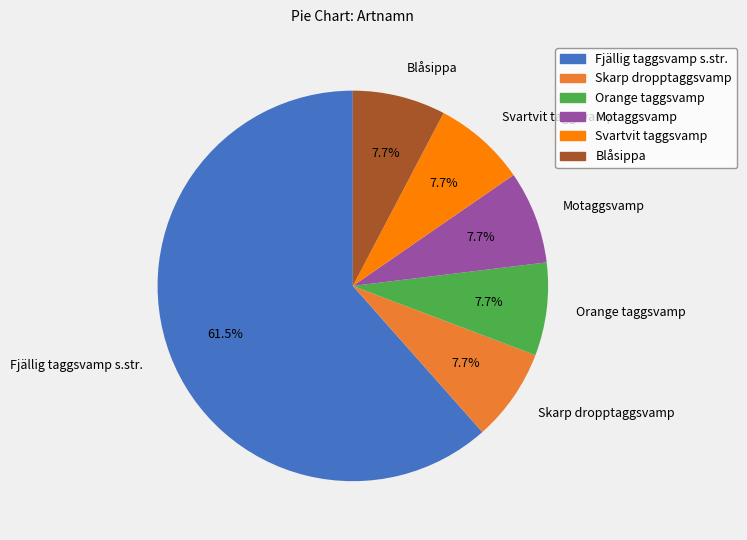

How many segments does this pie chart have?

6